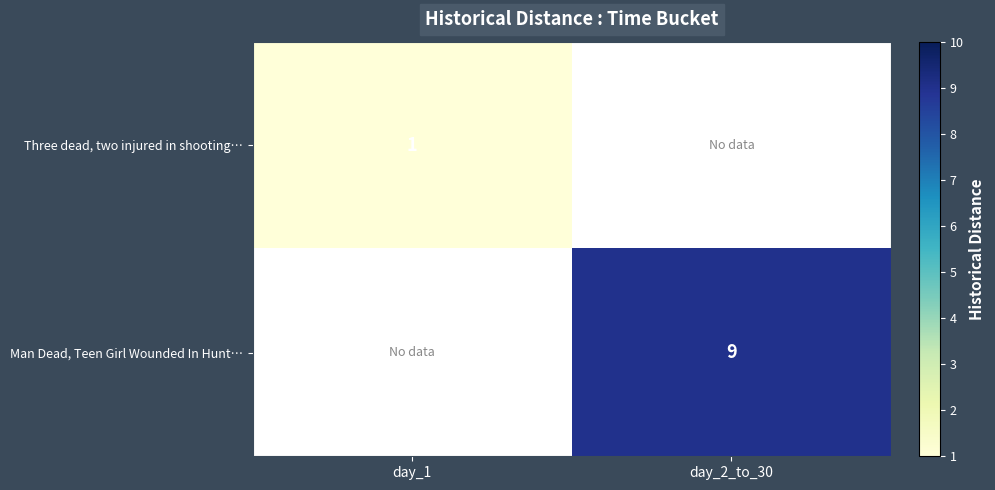

The value of Three dead, two injured in shooting… at day_1 is 1. True or false?

True